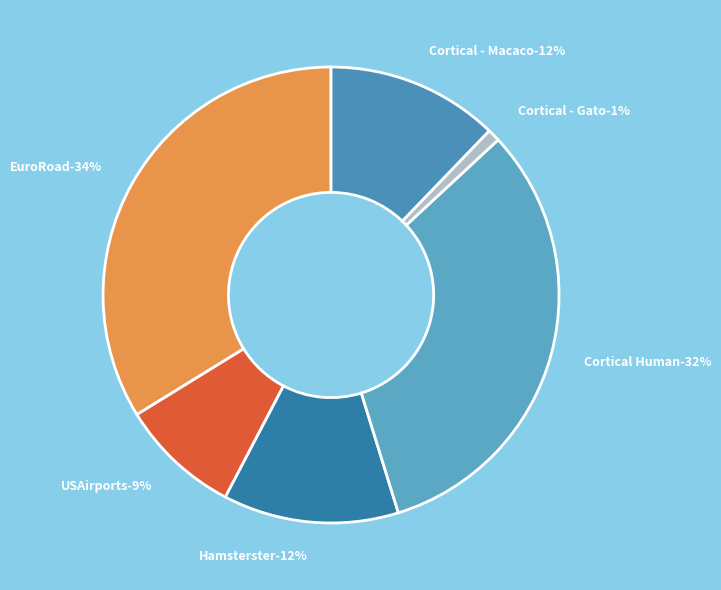

What percentage is the USAirports slice, to the nearest percent?

9%